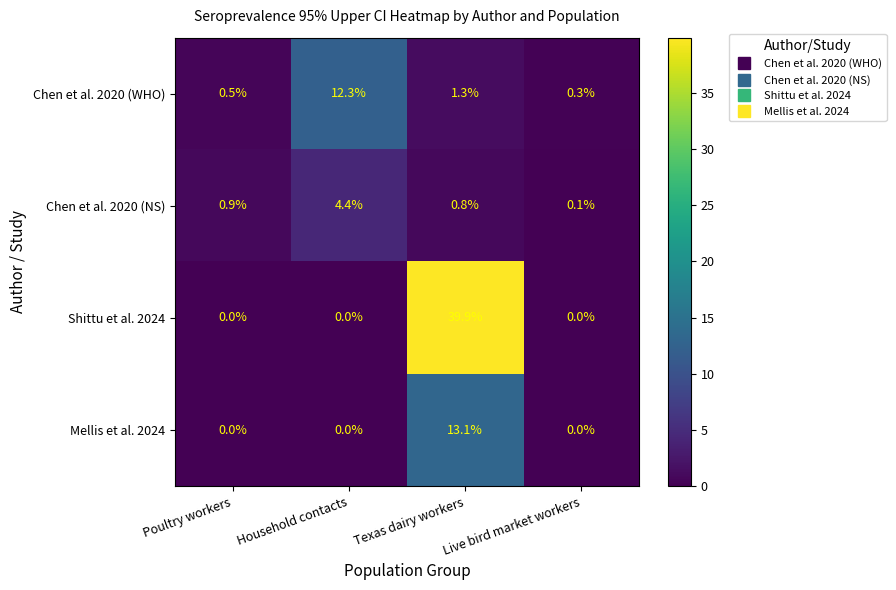

Which series has the largest range (max minus min)?

Shittu et al. 2024